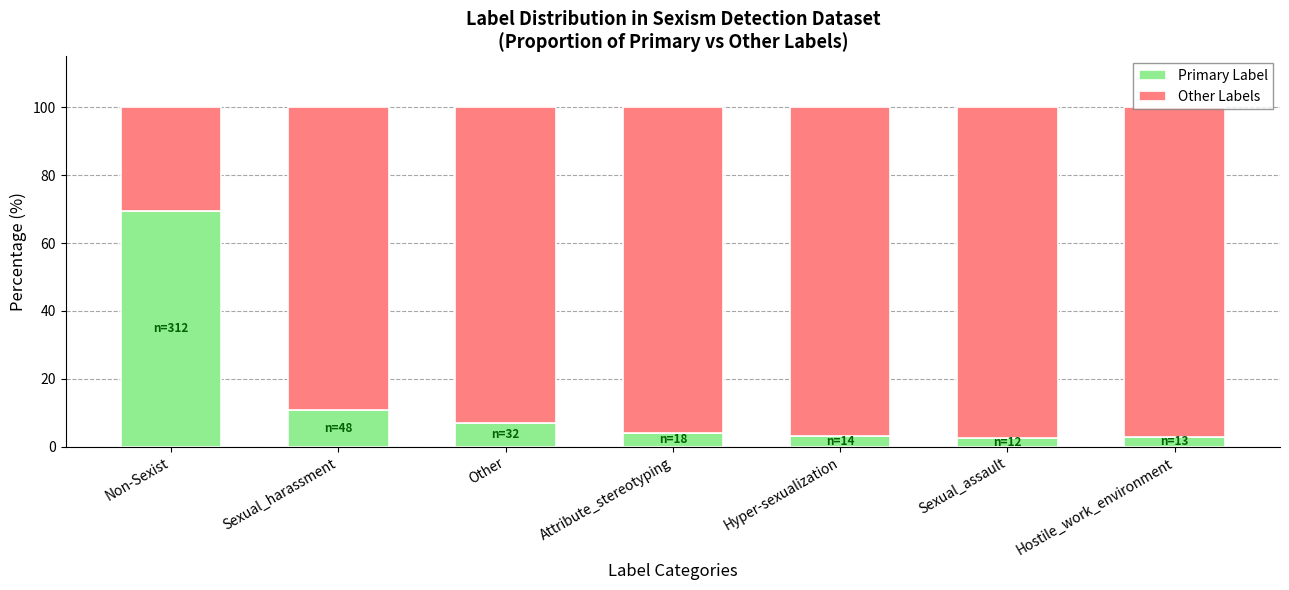

Does the chart contain stacked bars?

Yes